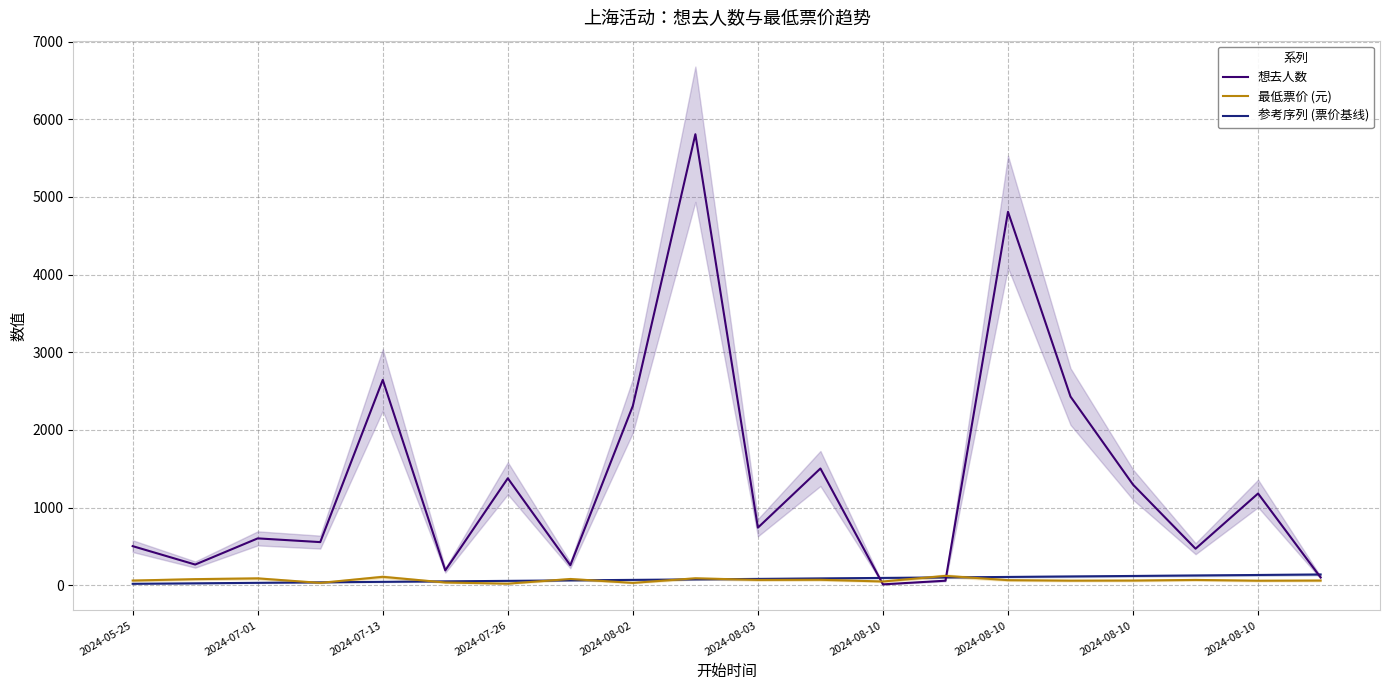

How many interior local valleys does the 最低票价 (元) series have?

7